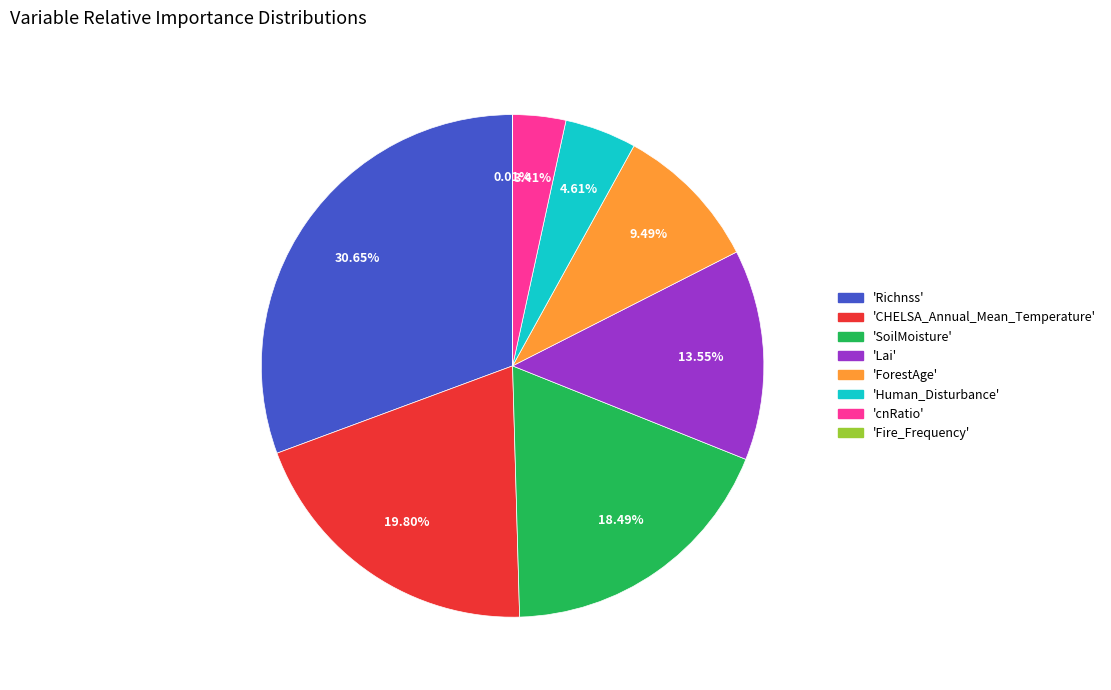

Is there a majority slice in this chart?

No